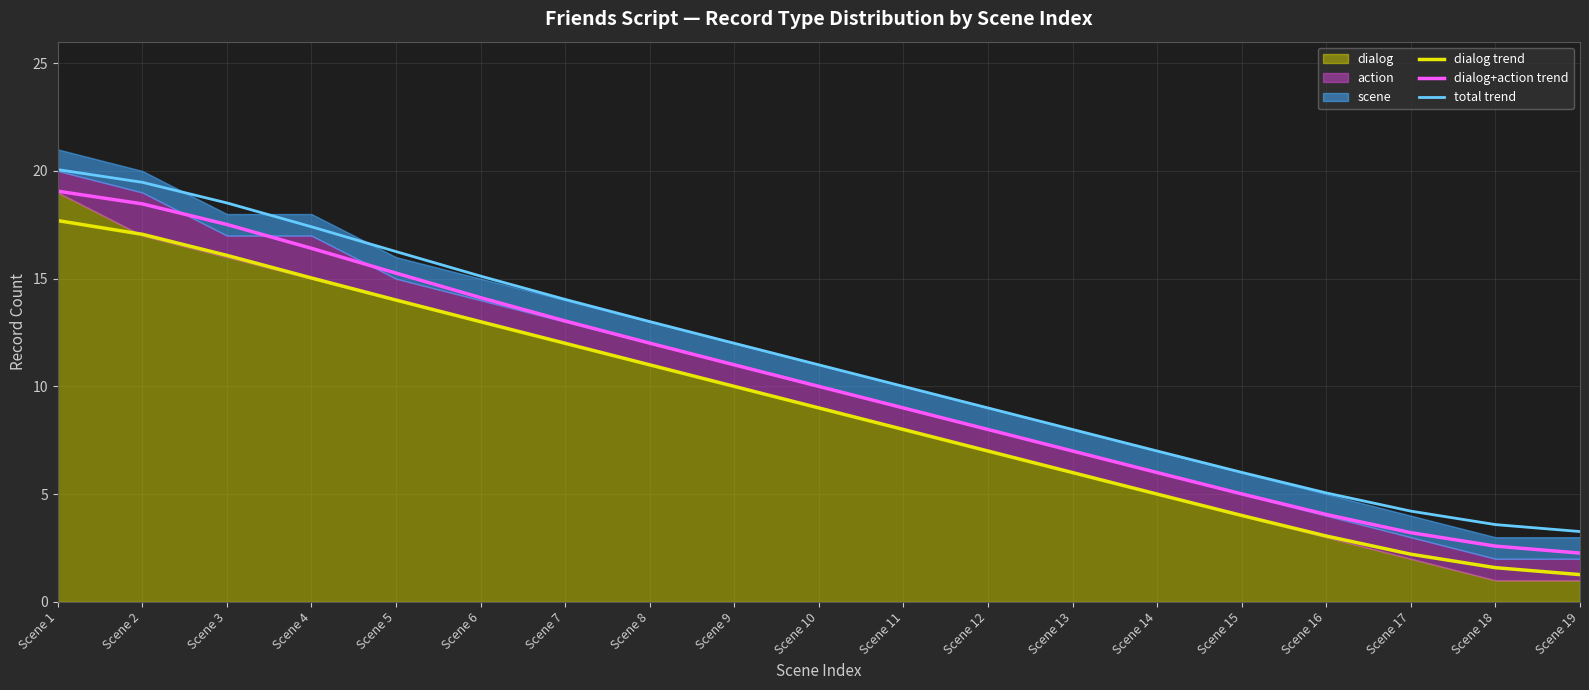

Is the value of dialog+action trend at Scene 12 greater than the value of dialog trend at Scene 19?

Yes